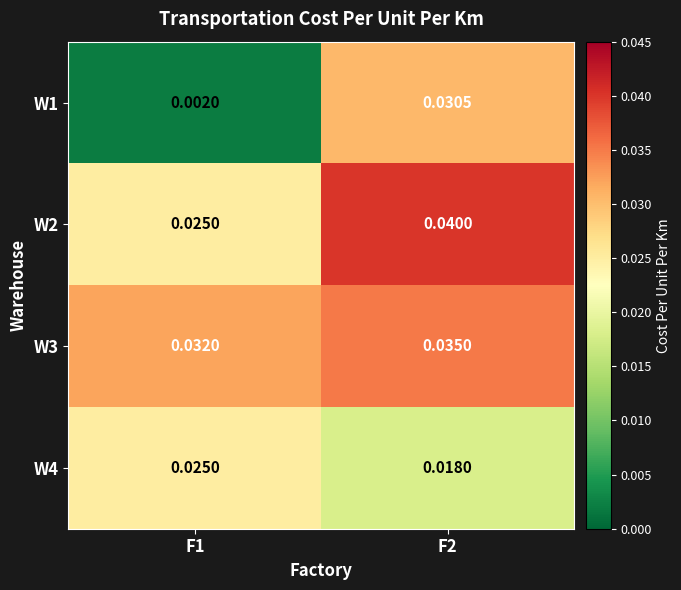

Is the value of W4 at F2 greater than the value of W3 at F2?

No